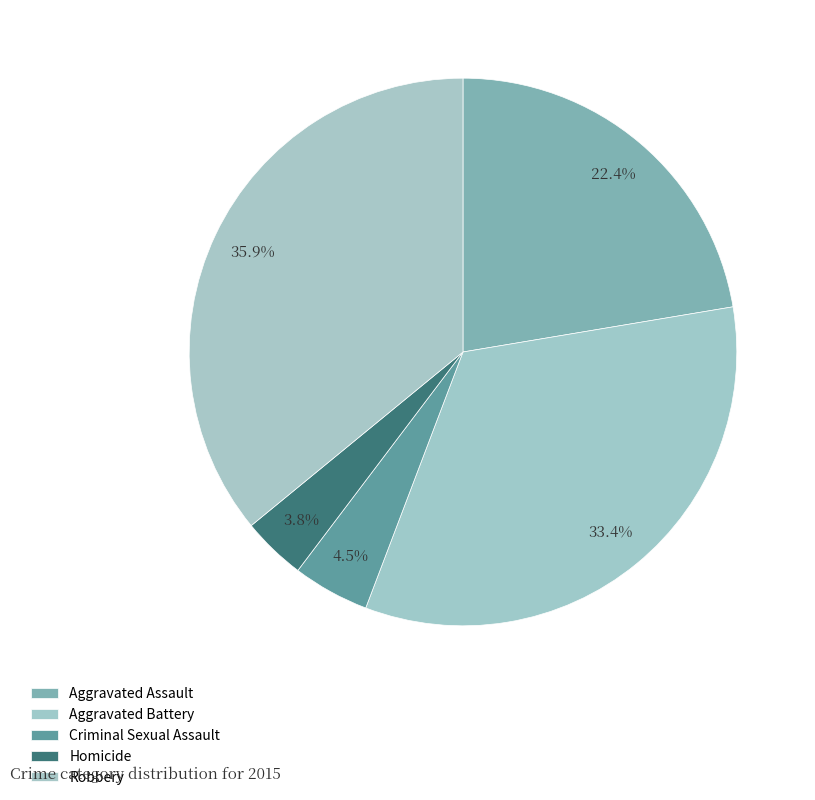

Is it true that Aggravated Battery is 33% of the pie?

True